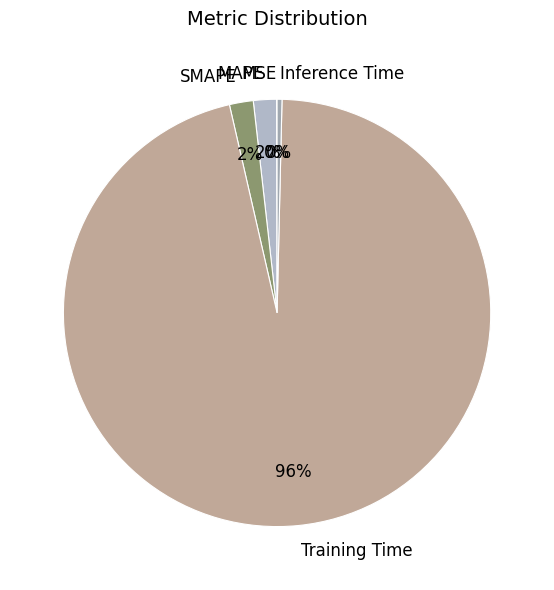

Is there a majority slice in this chart?

Yes